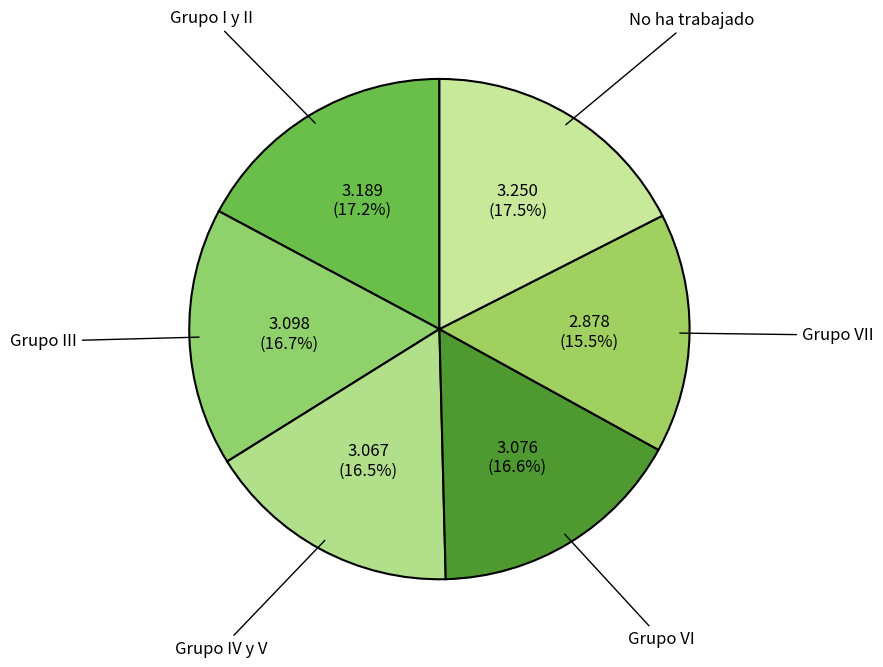

Is it true that Grupo III is 25% of the pie?

False